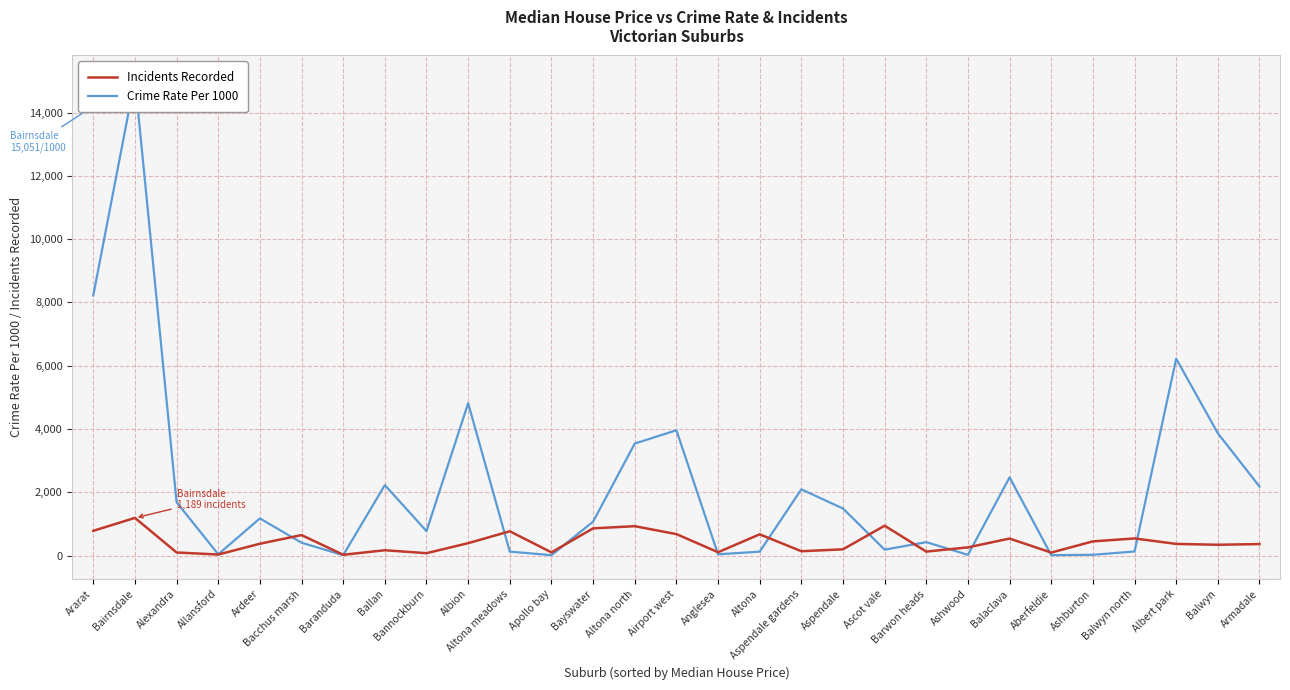

Rank the categories by Incidents Recorded value from highest to lowest.

Bairnsdale, Ascot vale, Altona north, Bayswater, Ararat, Altona meadows, Airport west, Altona, Bacchus marsh, Balwyn north, Balaclava, Ashburton, Albion, Ardeer, Albert park, Armadale, Balwyn, Ashwood, Aspendale, Ballan, Aspendale gardens, Barwon heads, Anglesea, Apollo bay, Alexandra, Aberfeldie, Bannockburn, Allansford, Baranduda